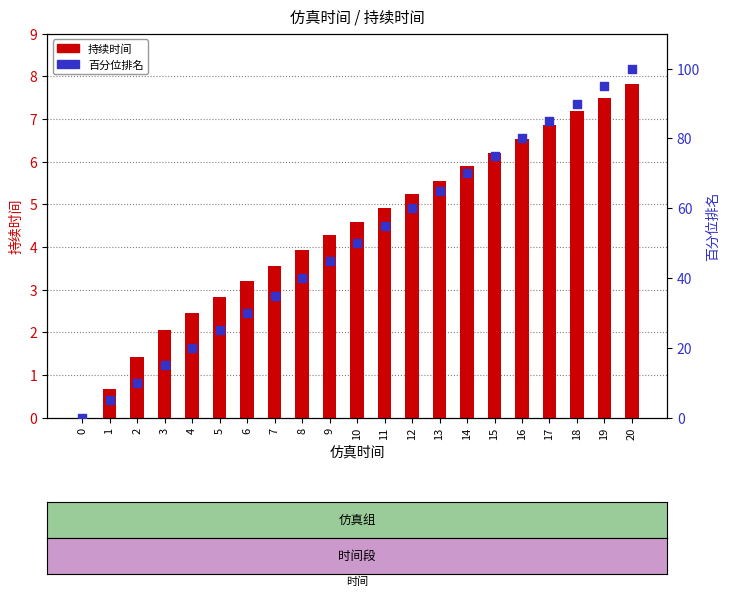

What is the total value across all series at 8?

43.9